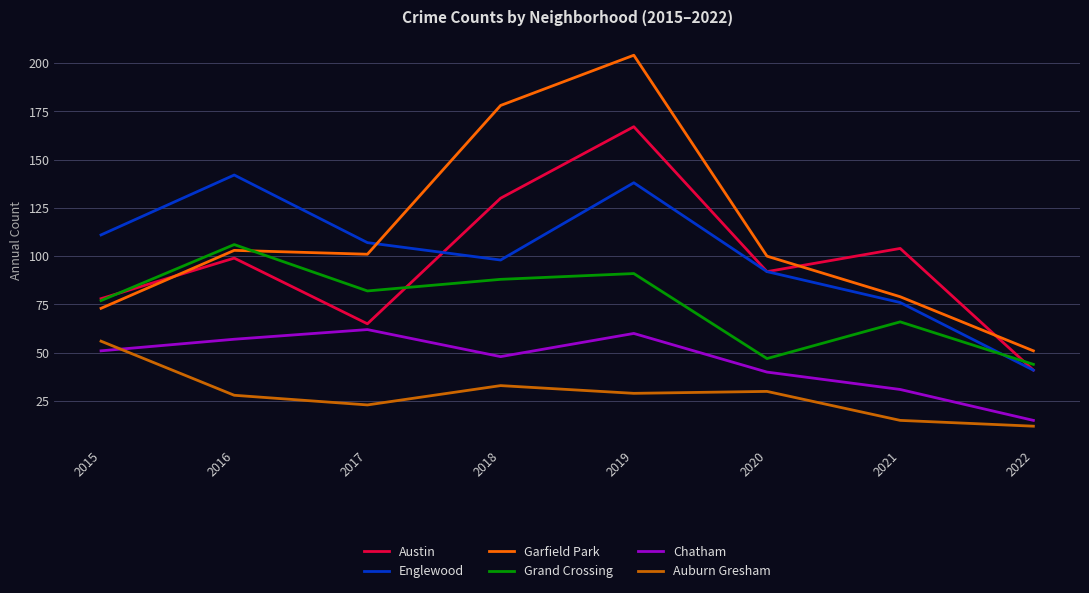

At which label is Grand Crossing closest to 75?

2015